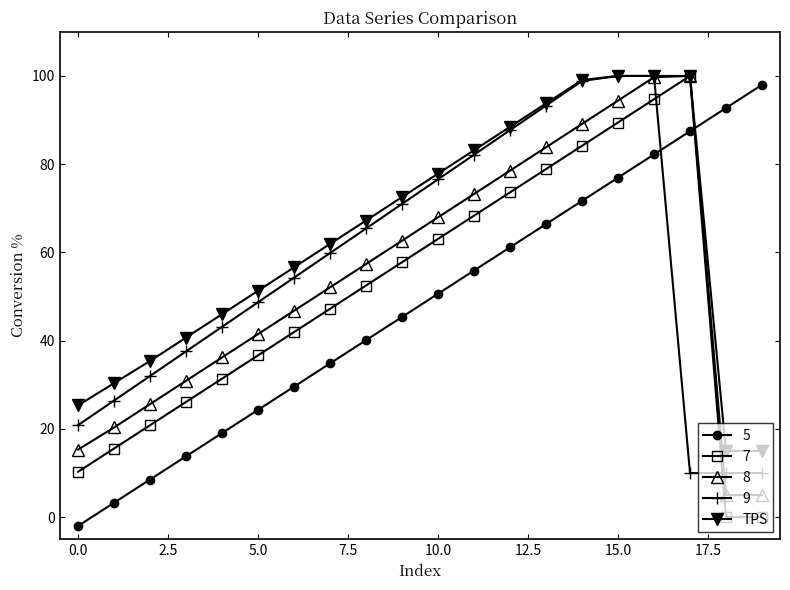

Which series has the largest total across all categories?

TPS